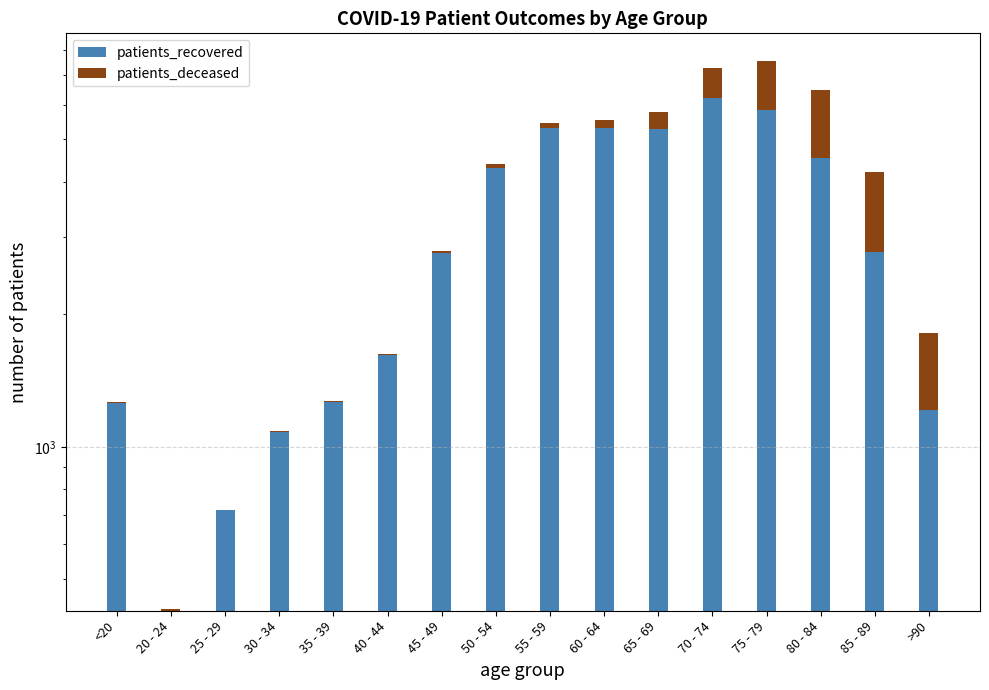

At which category does the chart reach its minimum across all series?

25 - 29